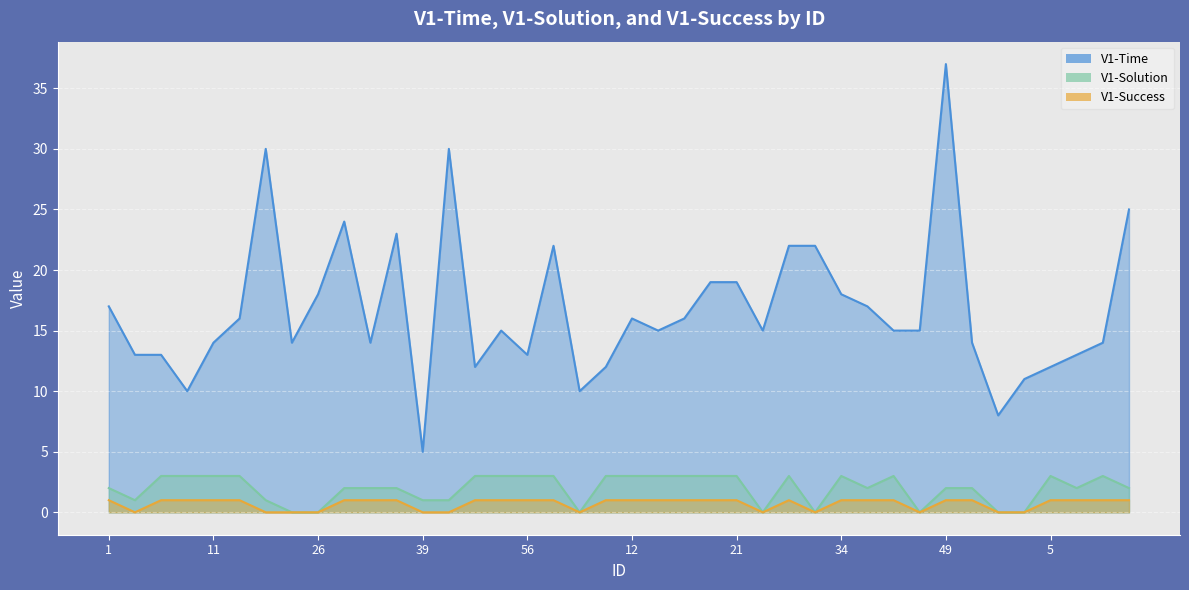

Which has a higher value, 40 or 53?

40